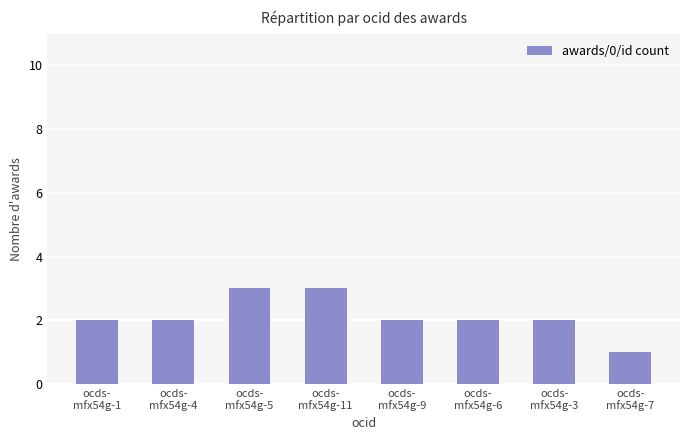

What position from the left is ocds-
mfx54g-9?

5